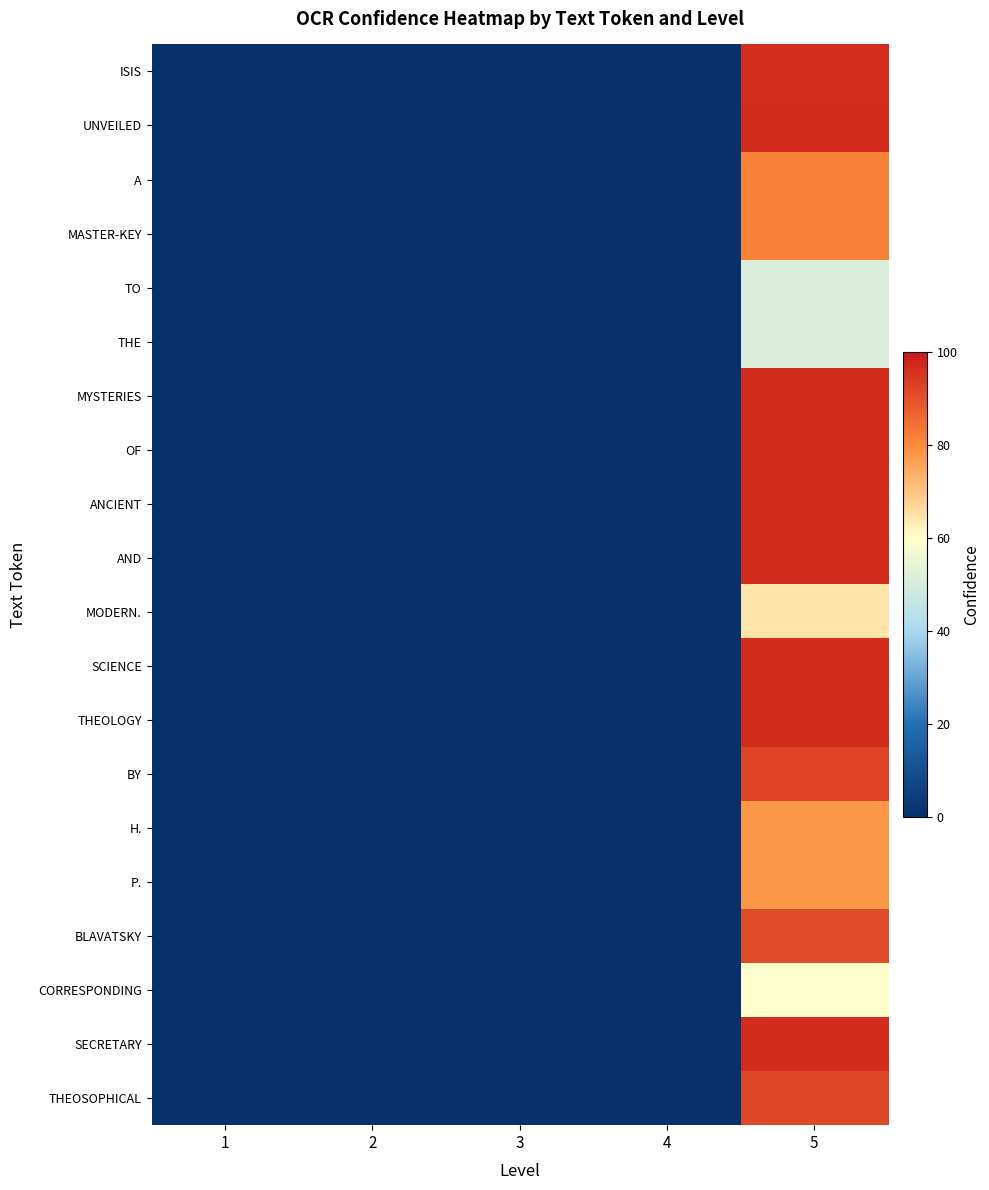

At which category is the sum across all series the highest?

5